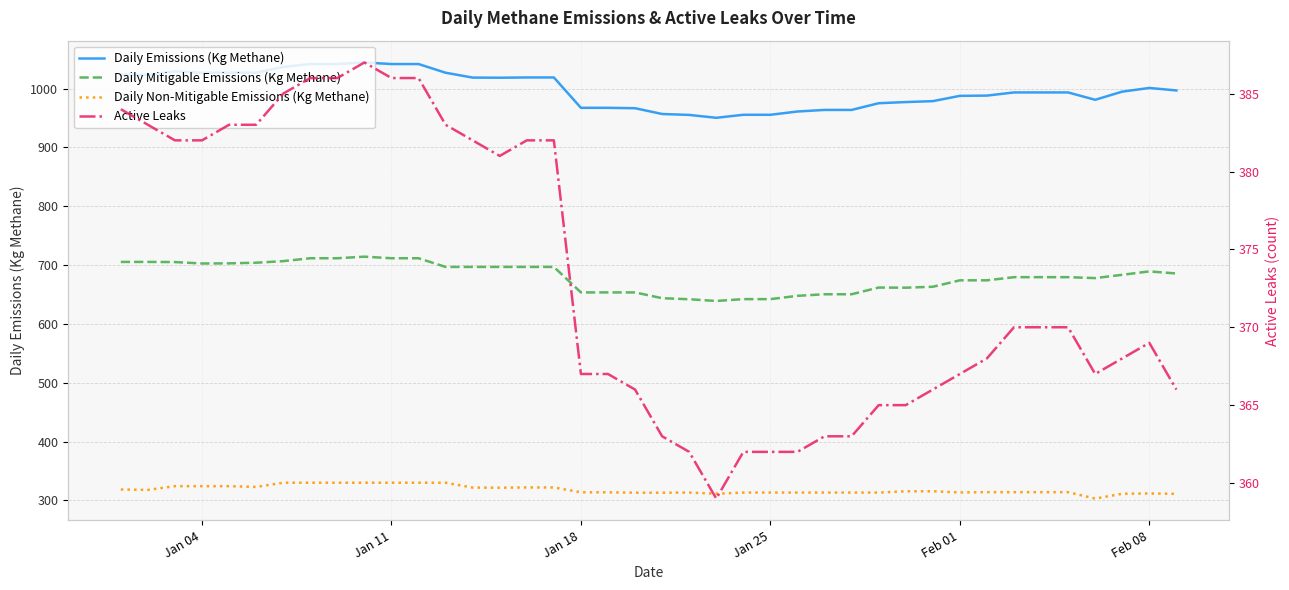

List the series in order of their peak value, highest first.

Daily Emissions (Kg Methane), Daily Mitigable Emissions (Kg Methane), Active Leaks, Daily Non-Mitigable Emissions (Kg Methane)